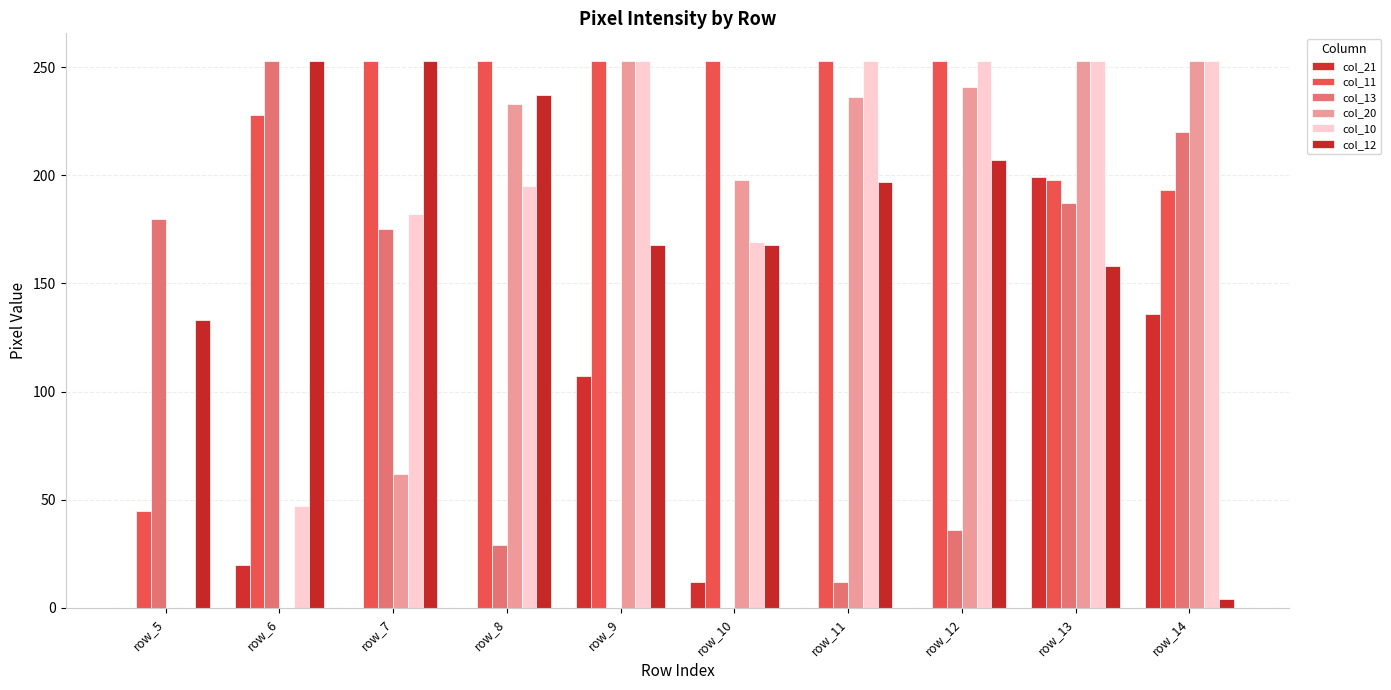

Rank the categories by col_11 value from lowest to highest.

row_5, row_14, row_13, row_6, row_7, row_8, row_9, row_10, row_11, row_12